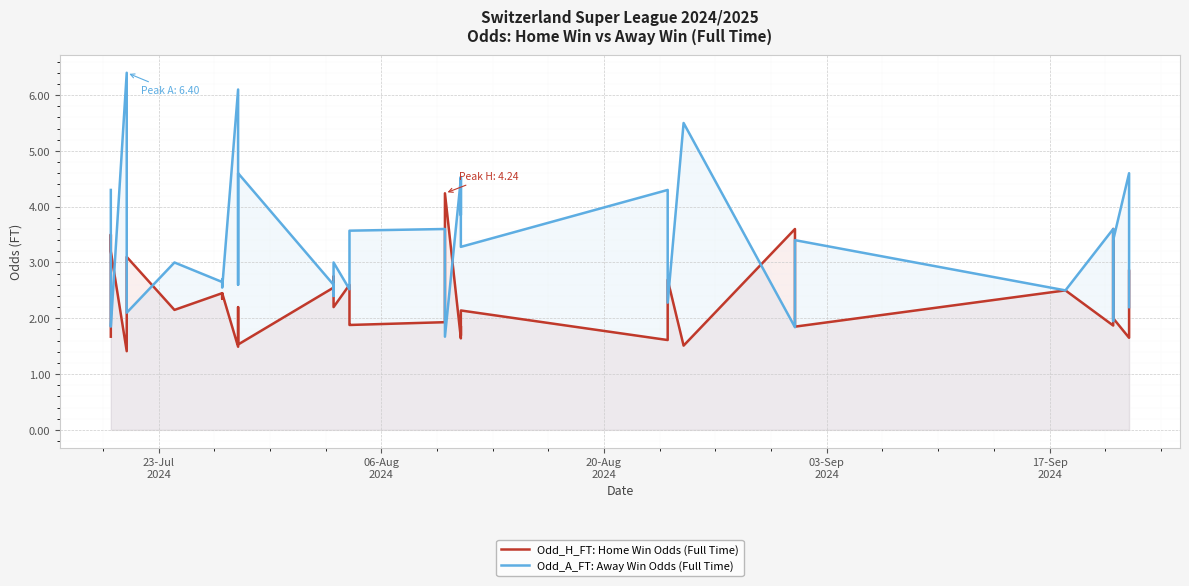

Reading left to right, extract all data points from this chart.

Odd_H_FT: Home Win Odds (Full Time): 1.7	3.5	3.2	1.4	2.2	3.1	2.1	2.5	2.4	2.5	1.5	2.2	1.5	2.5	2.8	2.2	2.6	1.9	1.9	1.9	4.2	1.6	1.9	1.7	2.1	1.6	2.7	1.5	3.6	2.1	1.9	2.5	1.9	3.6	2.0	1.6	2.9
Odd_A_FT: Away Win Odds (Full Time): 4.3	1.9	1.9	6.4	2.9	2.1	3.0	2.6	2.7	2.5	6.1	2.6	4.6	2.6	2.4	3.0	2.5	3.4	3.6	3.6	1.7	4.5	3.9	4.5	3.3	4.3	2.3	5.5	1.8	2.7	3.4	2.5	3.6	1.9	3.4	4.6	2.2